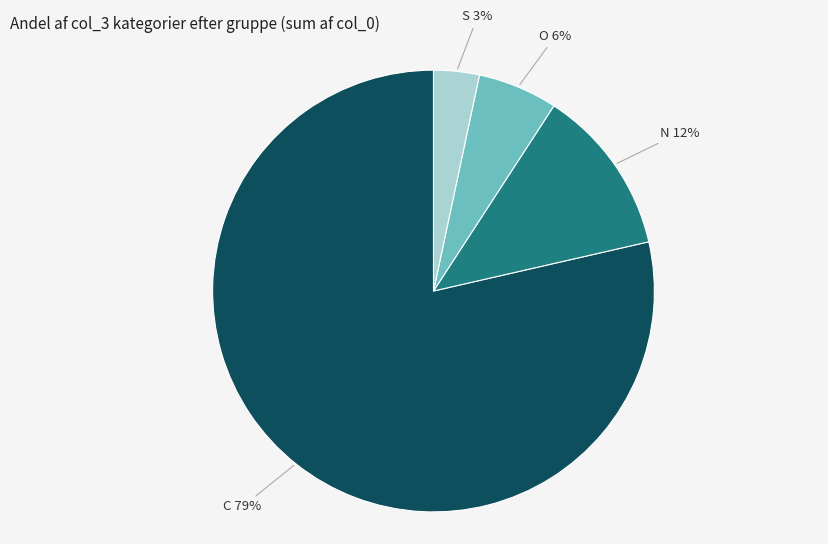

Between S and O, which is larger?

O